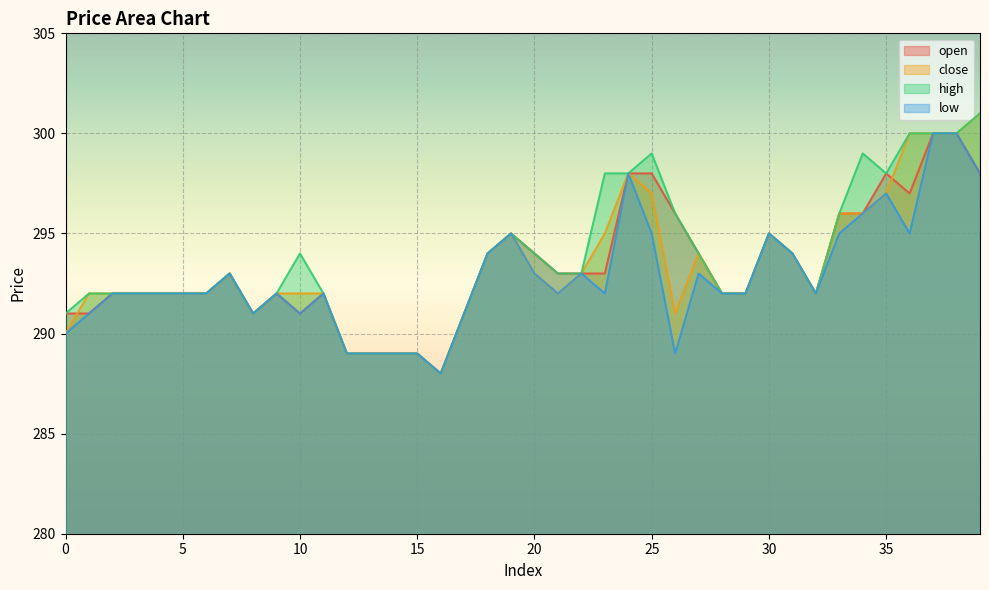

How many interior local valleys does the close series have?

5